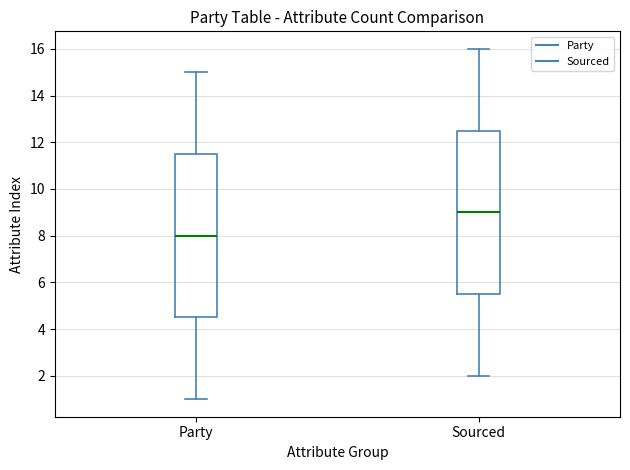

Reading left to right, transcribe this box plot: for each box, give where its median line is, the range the box spans, and where its two whiskers end, as read against the y-axis. The values are not printed on the chart, so give them approximately, as read against the axis.

Party: median 8.0, box 4.6 to 11.6, whiskers 1.0 to 15.0
Sourced: median 9.0, box 5.6 to 12.6, whiskers 2.0 to 16.0